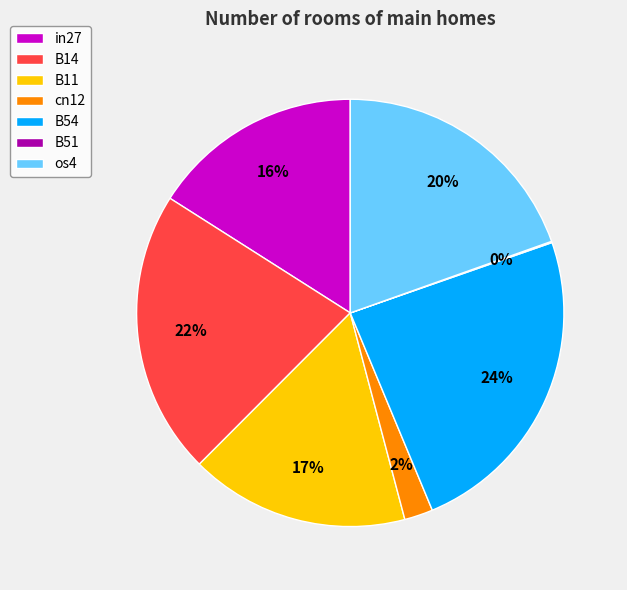

Is there any slice that represents more than half of the pie?

No